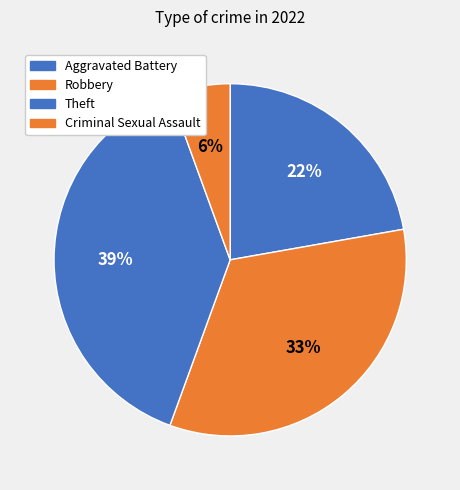

Which slice is the smallest?

Criminal Sexual Assault